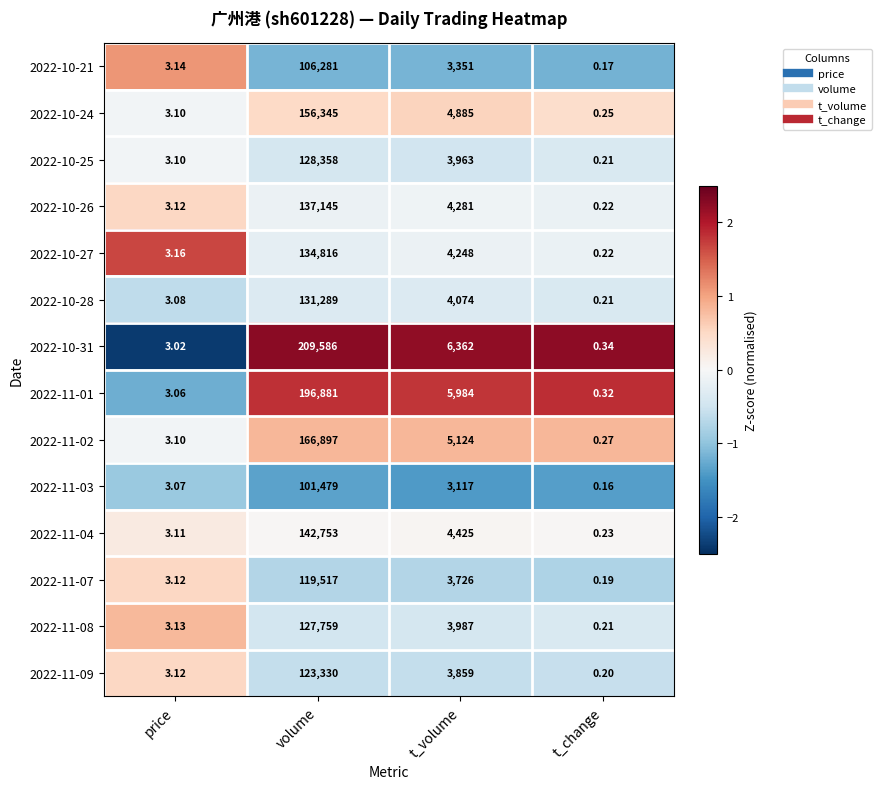

Rank the series at volume from lowest to highest value.

2022-11-03, 2022-10-21, 2022-11-07, 2022-11-09, 2022-11-08, 2022-10-25, 2022-10-28, 2022-10-27, 2022-10-26, 2022-11-04, 2022-10-24, 2022-11-02, 2022-11-01, 2022-10-31